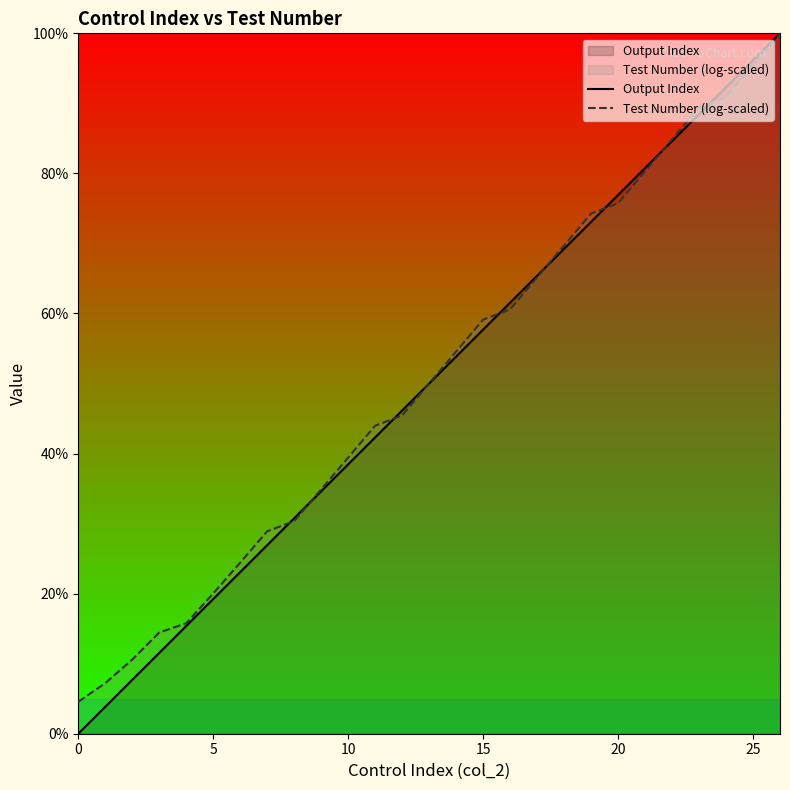

At which label is Output Index closest to 50?

13